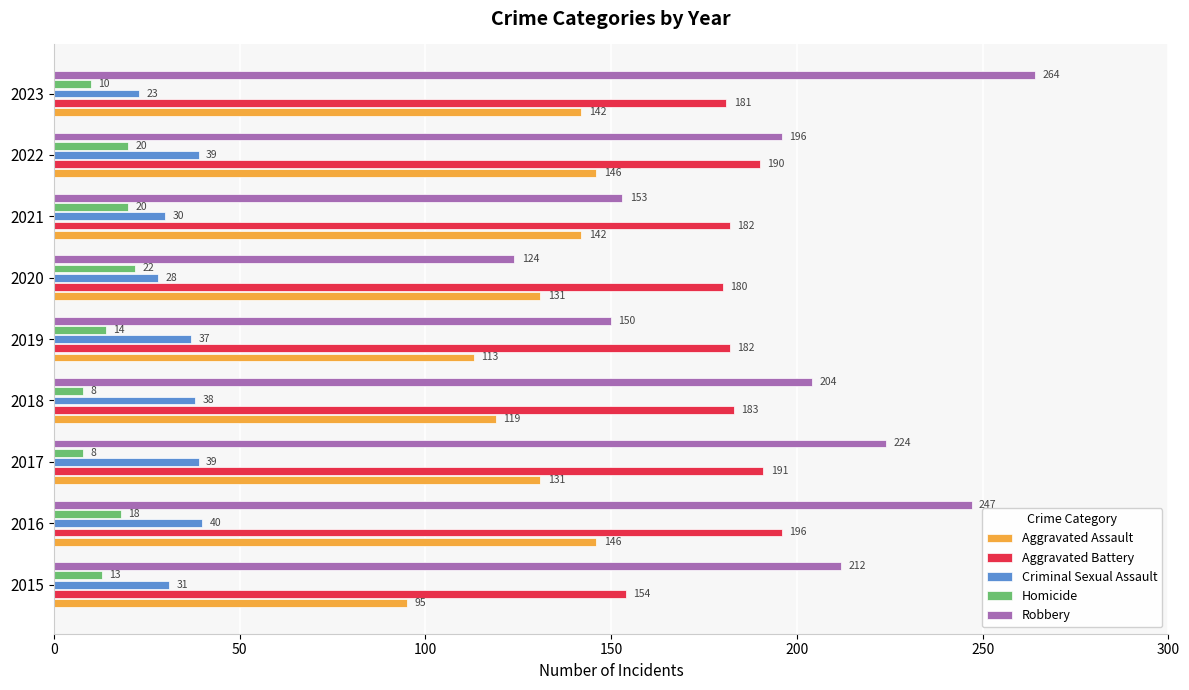

How many distinct data groups are displayed?

5